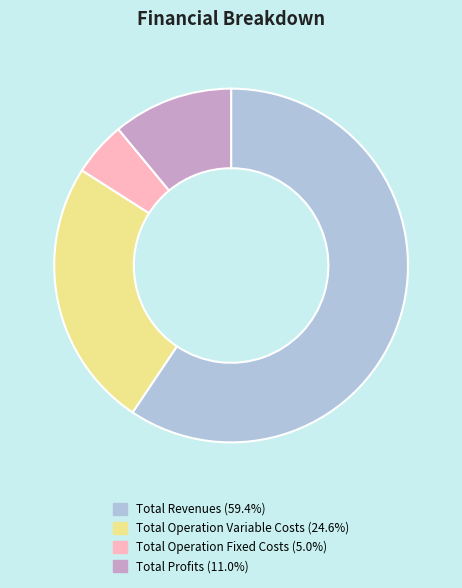

Is there a majority slice in this chart?

Yes